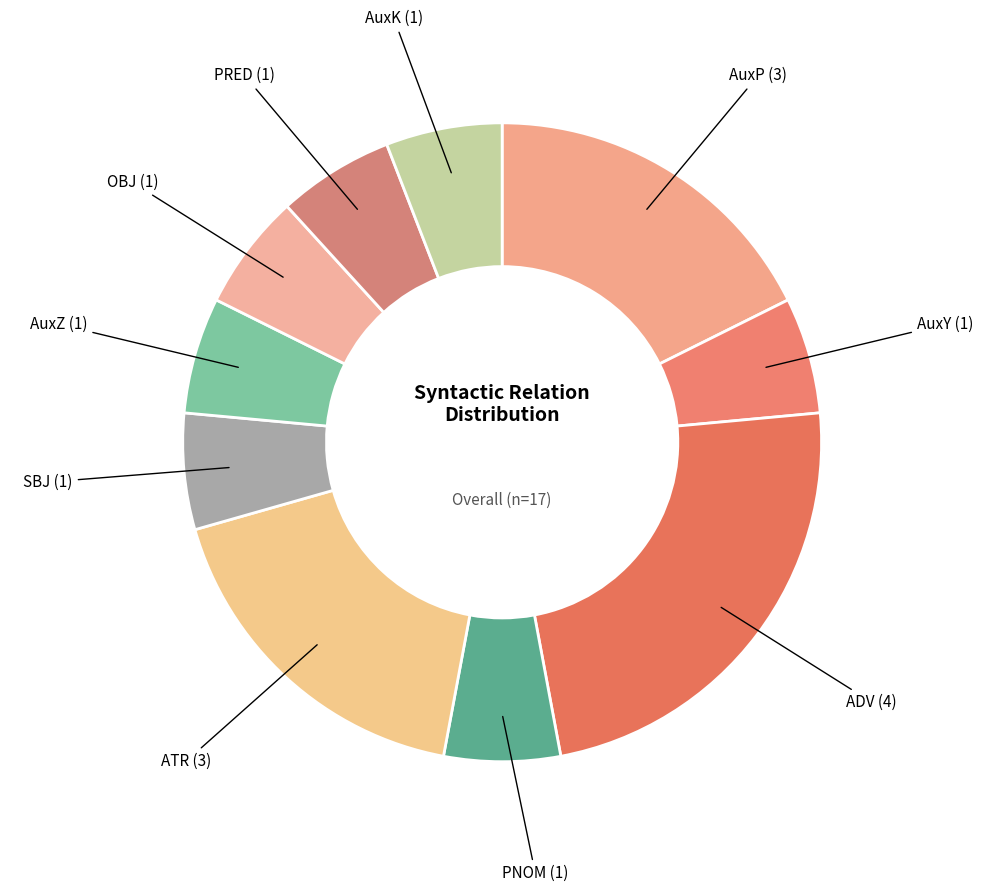

To the nearest percent, what is the average slice percentage?

10%